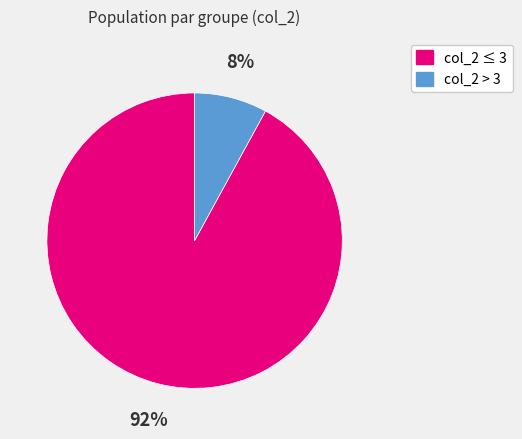

How many slices are in this pie chart?

2